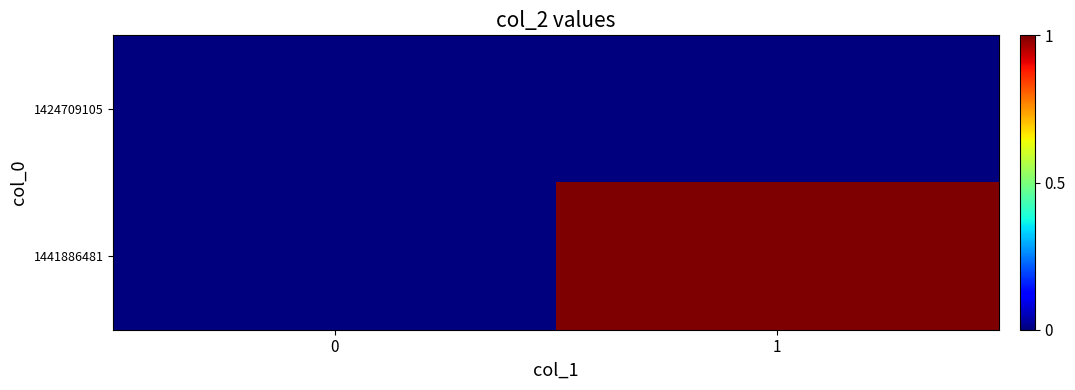

List the series in order of their peak value, highest first.

1441886481, 1424709105